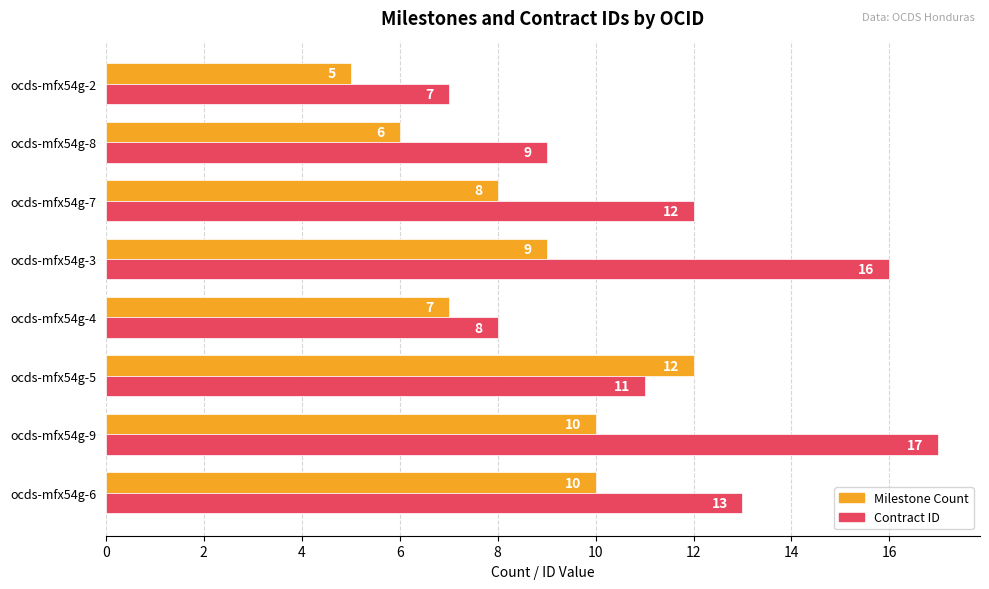

At which label is Milestone Count closest to 8?

ocds-mfx54g-7